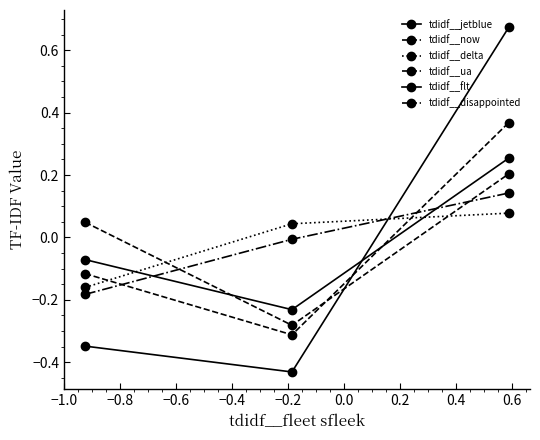

Which series has the largest total across all categories?

tdidf__now